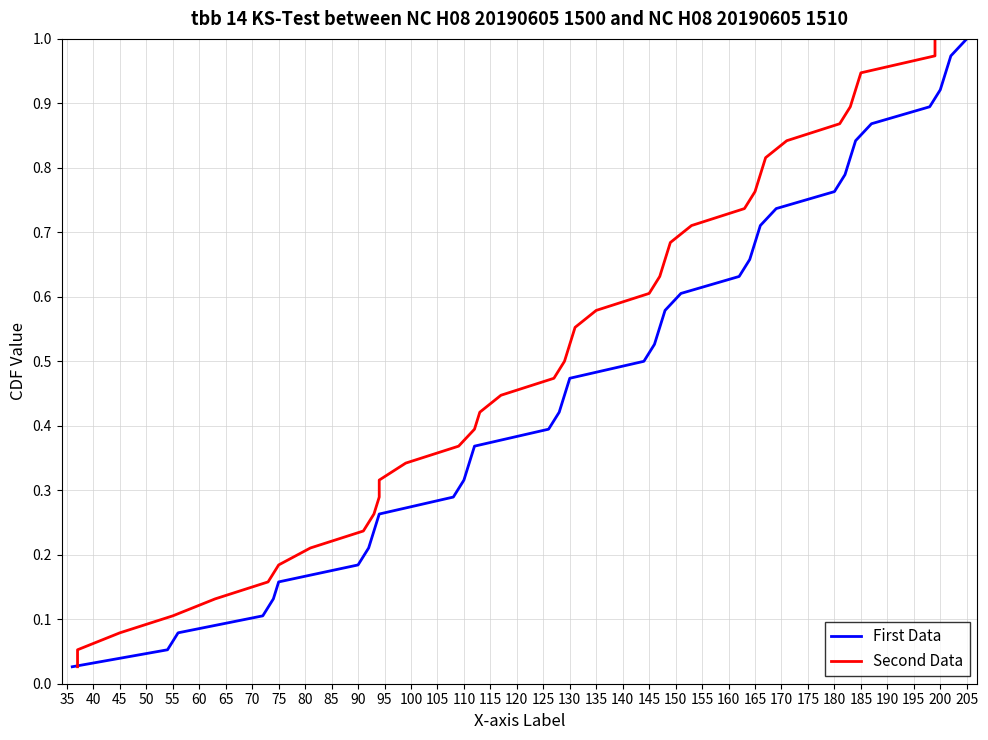

What is the label of the 29th point from the left?

170